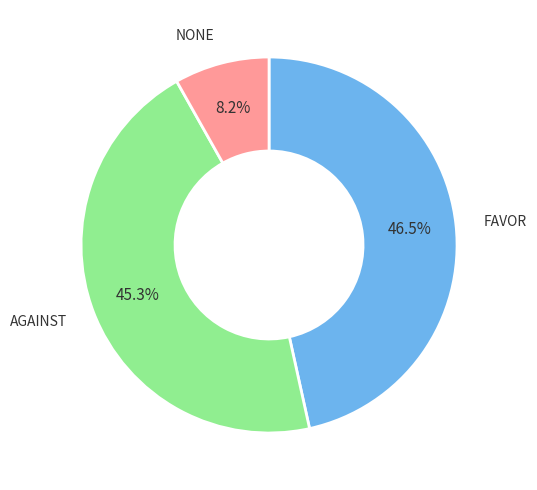

Does any single category account for the majority?

No